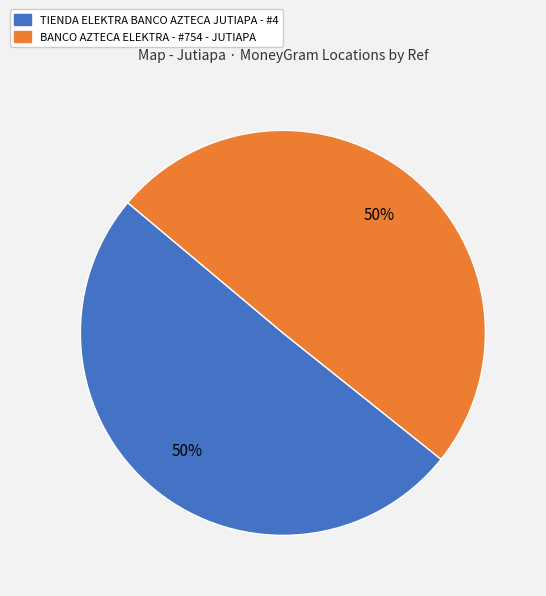

To the nearest percent, what is the average slice percentage?

50%